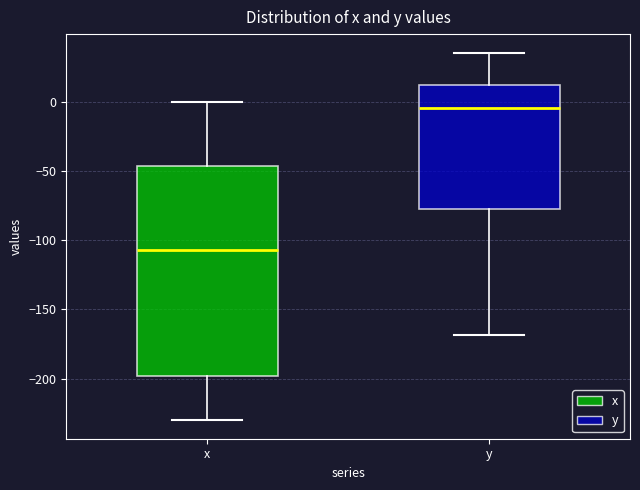

Reading left to right, transcribe this box plot: for each box, give where its median line is, the range the box spans, and where its two whiskers end, as read against the y-axis. The values are not printed on the chart, so give them approximately, as read against the axis.

x: median -105, box -200 to -45, whiskers -230 to 0
y: median -5, box -75 to 10, whiskers -170 to 35